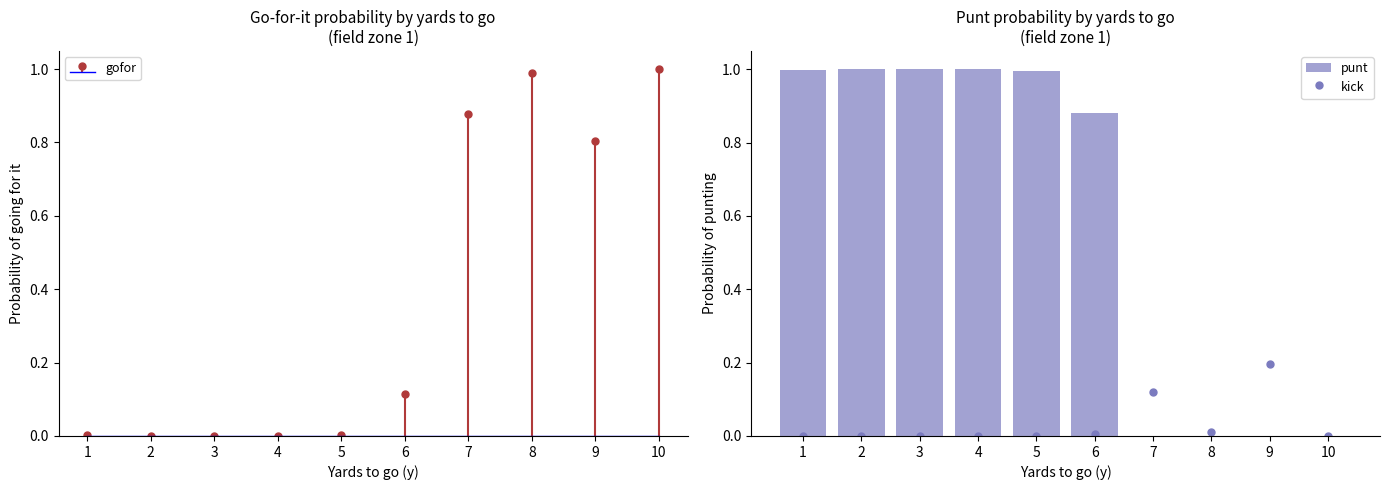

Which category has the highest value across all series?

3